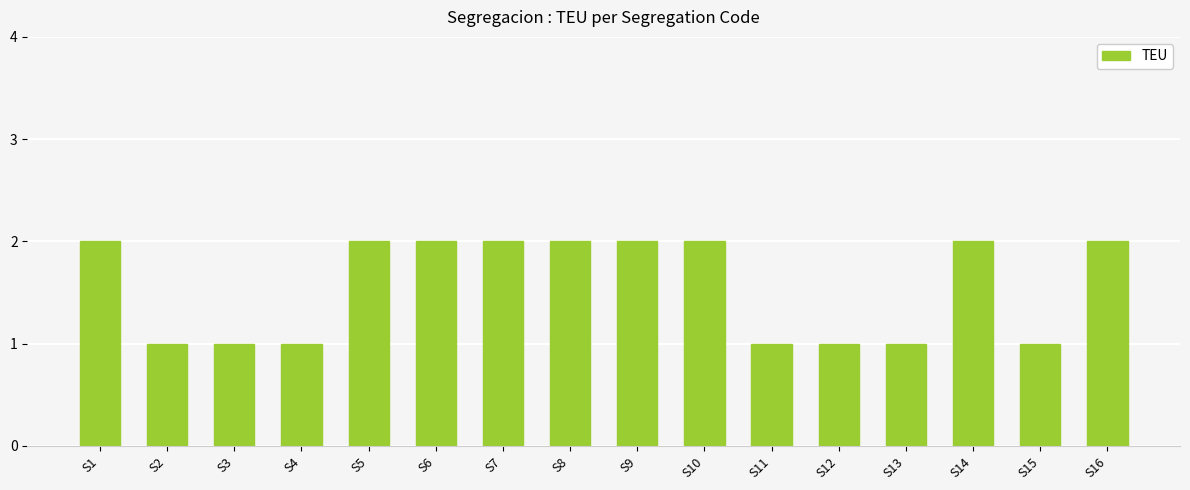

Between S15 and S9, which is larger?

S9